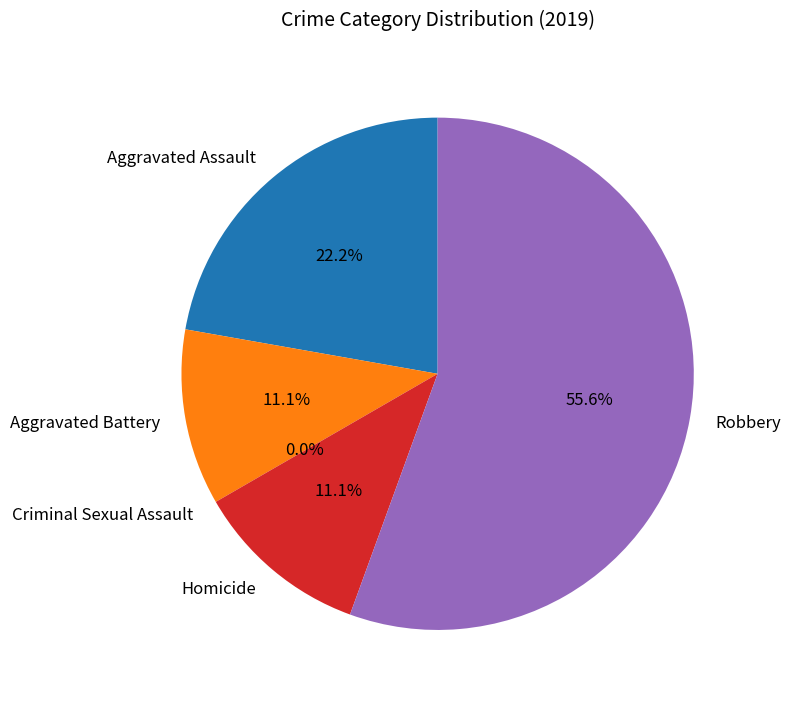

Does Criminal Sexual Assault account for over 50% of the chart?

No